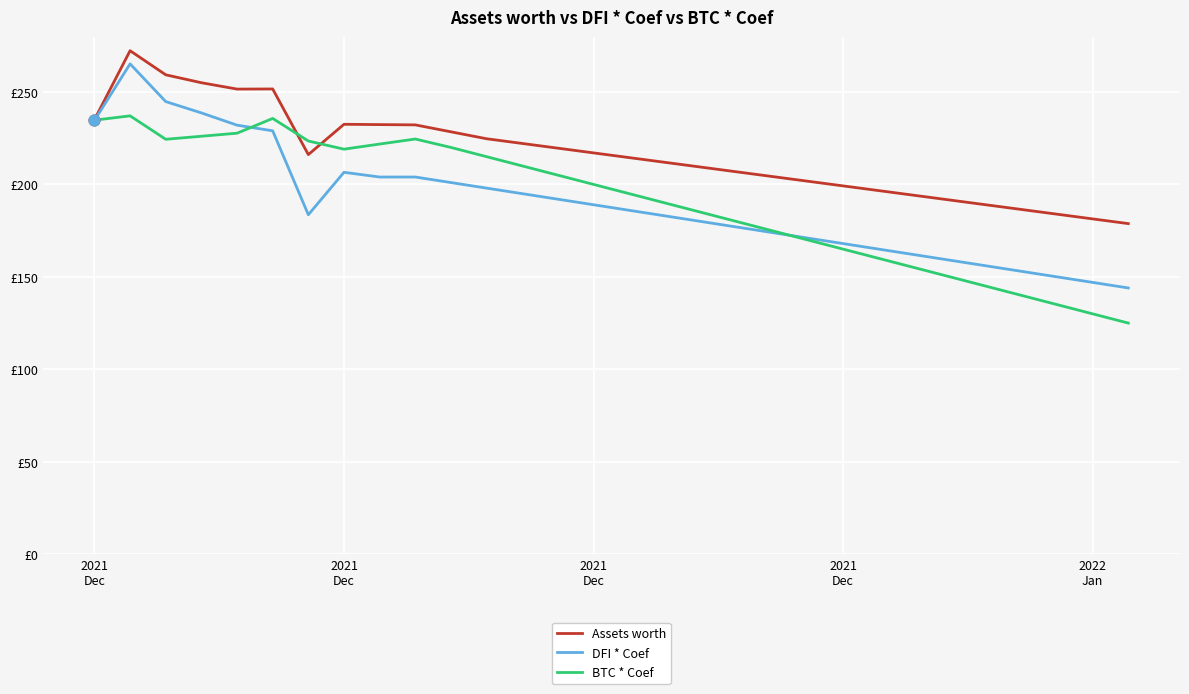

At which category is the sum across all series the highest?

2021
Dec